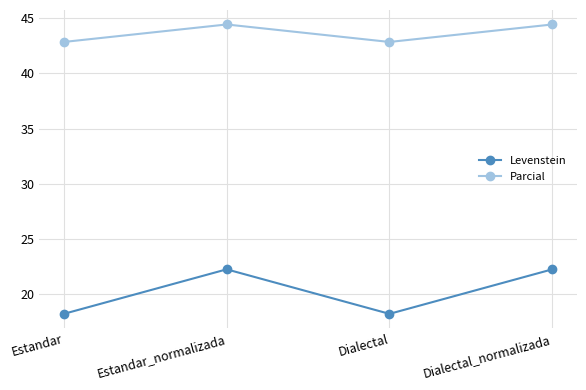

Is this an area chart (filled region under the line)?

No